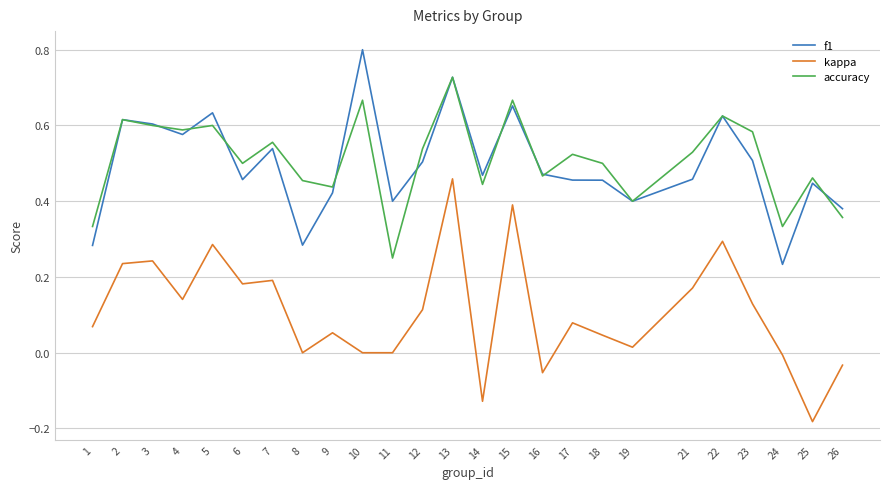

Is it true that f1 equals 0.2 at 3?

False